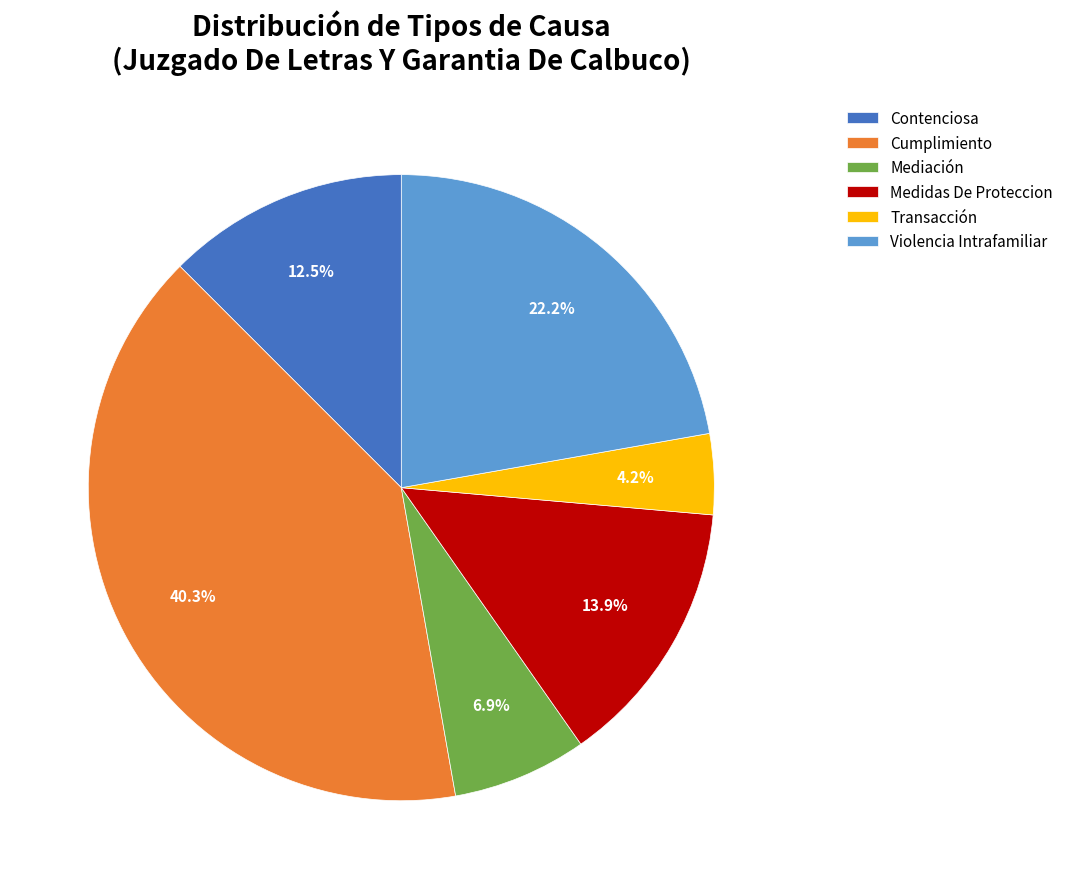

Which category has the biggest portion of the pie?

Cumplimiento